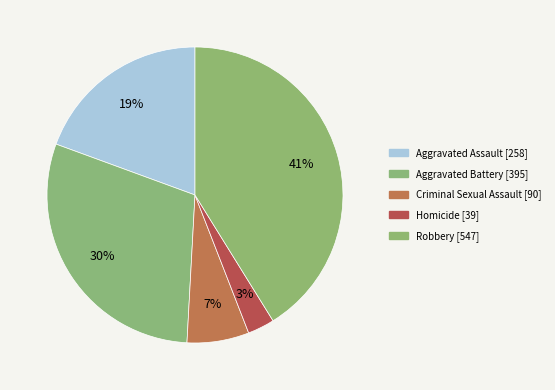

Does any single category account for the majority?

No